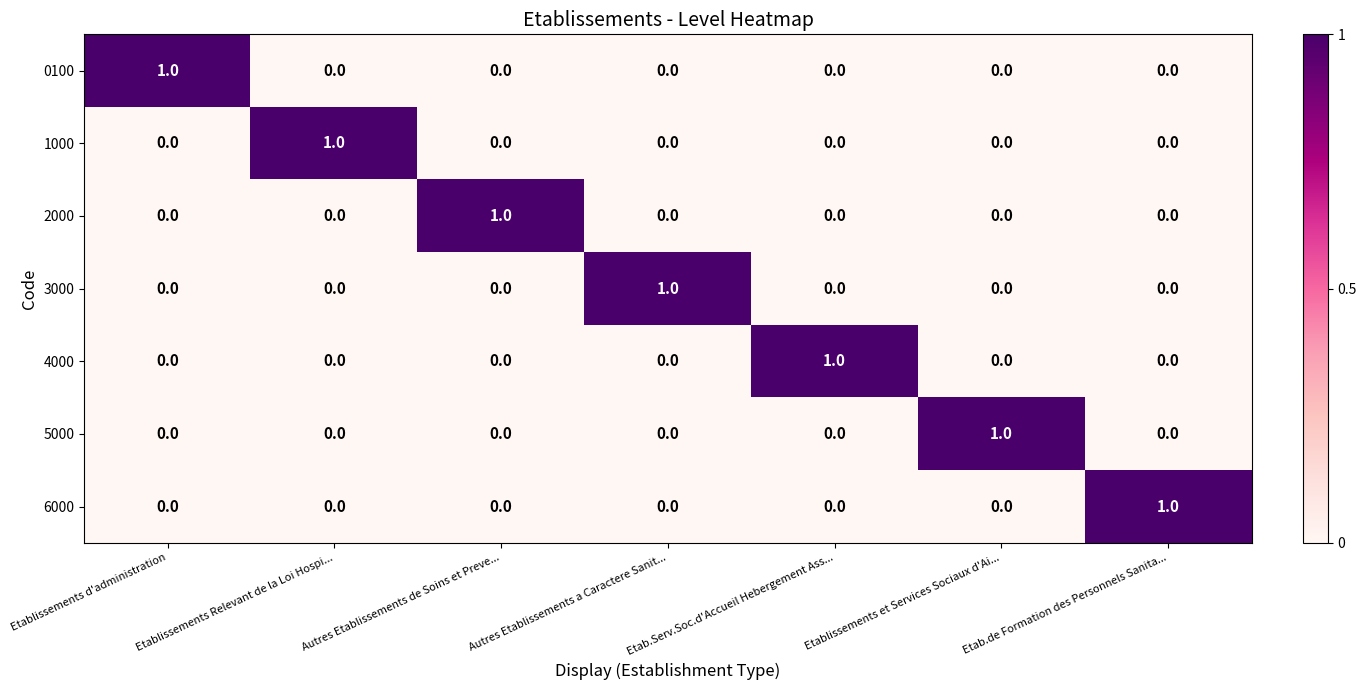

Count the number of data series in this chart.

7